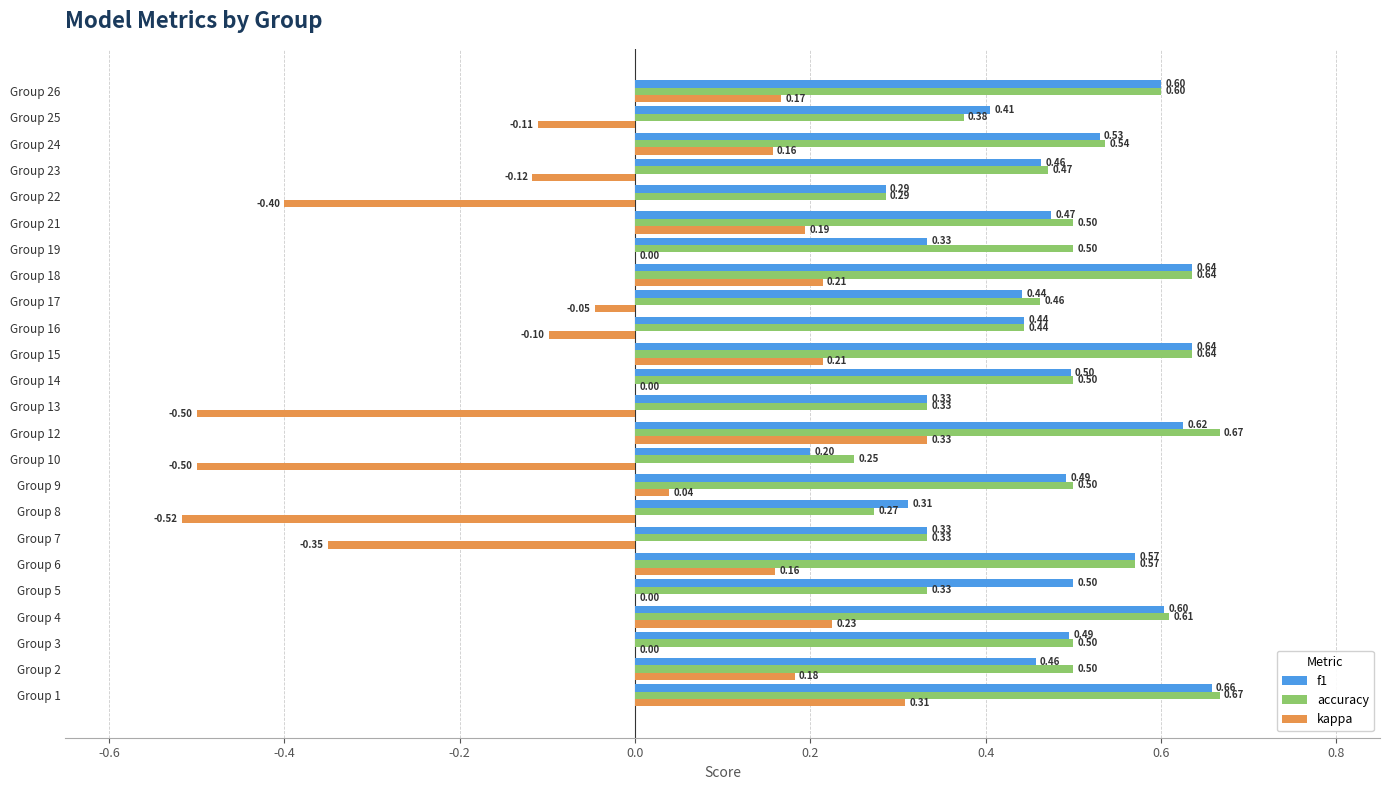

Between Group 9 and Group 21, which series saw the biggest shift?

kappa